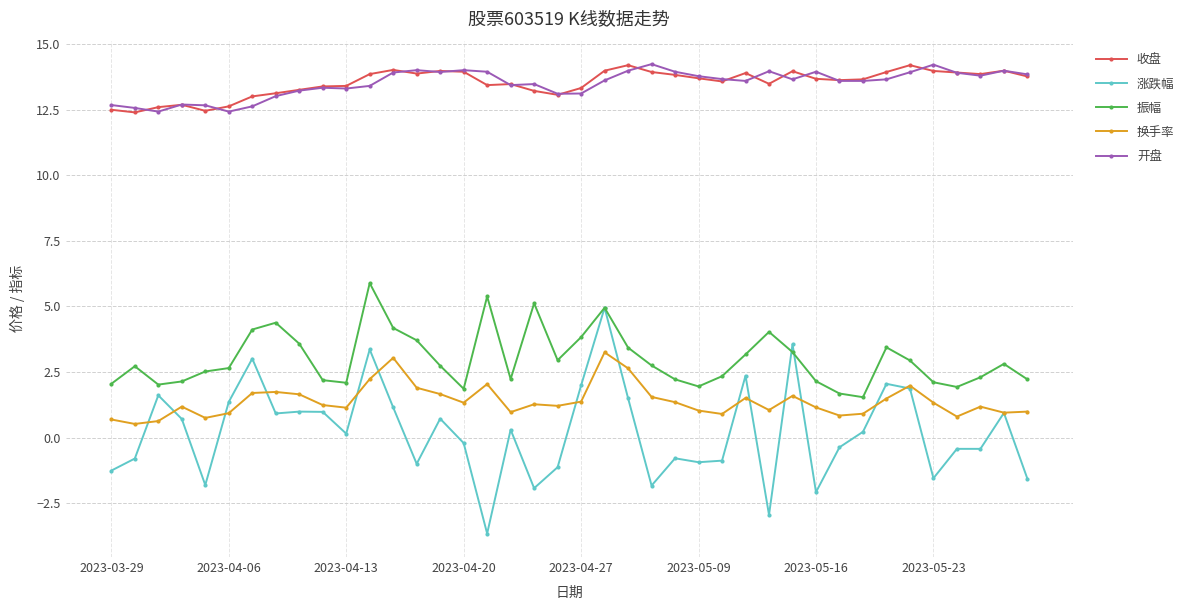

True or false: 振幅 and 开盘 intersect in this chart.

False